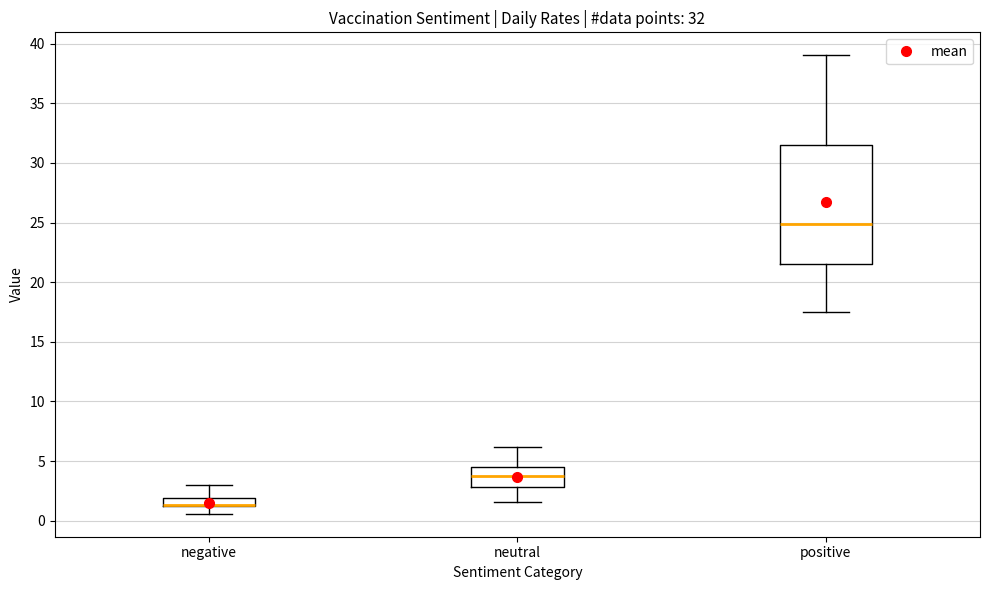

Which box is the tallest, from its lower edge to its upper edge?

positive